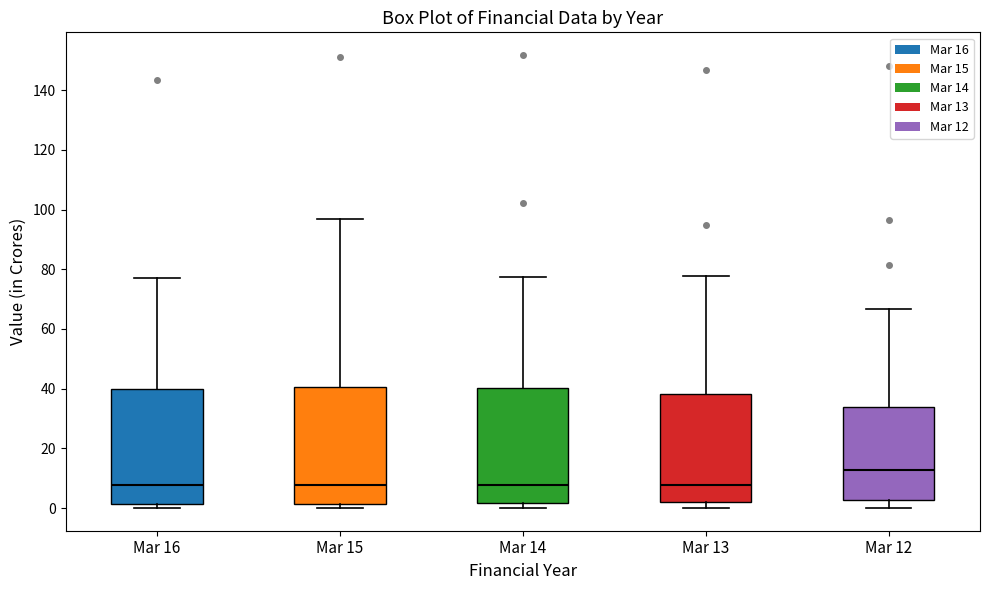

Which box has the highest median line?

Mar 12